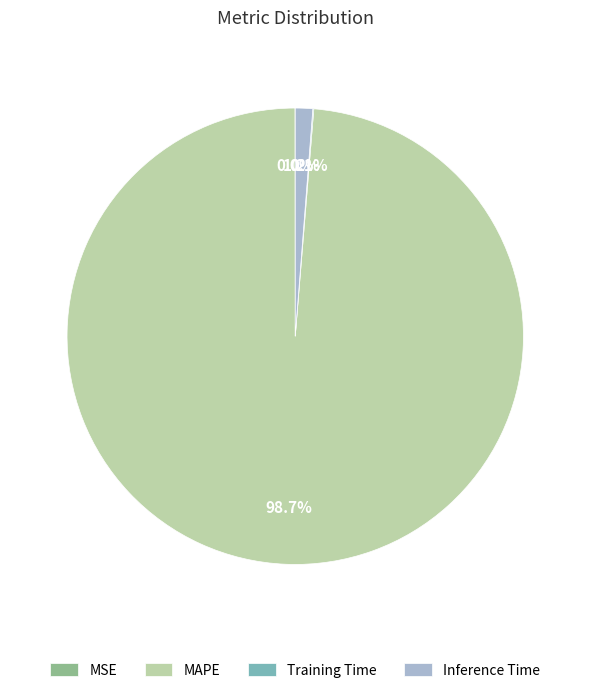

Between MAPE and Inference Time, which is larger?

MAPE